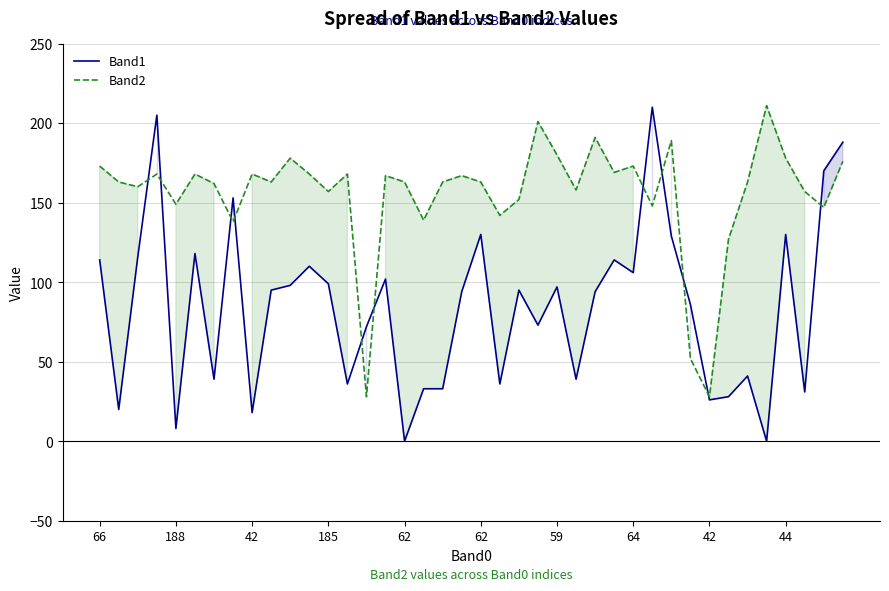

Between 34 and 38, which series saw the biggest shift?

Band1